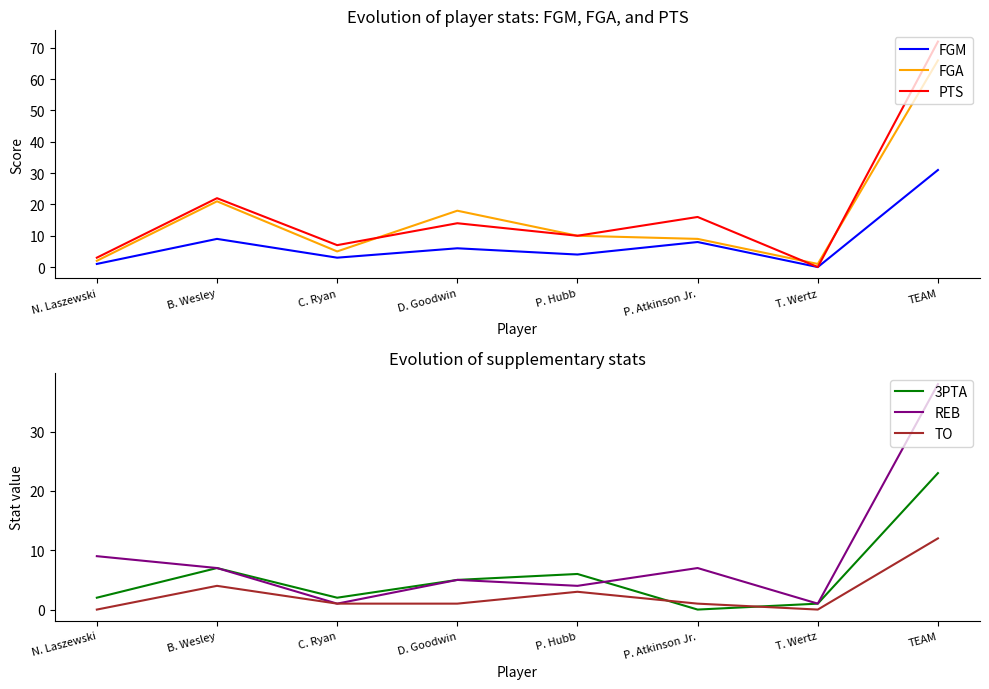

What are all the series names shown in the legend?

FGM, FGA, PTS, 3PTA, REB, TO